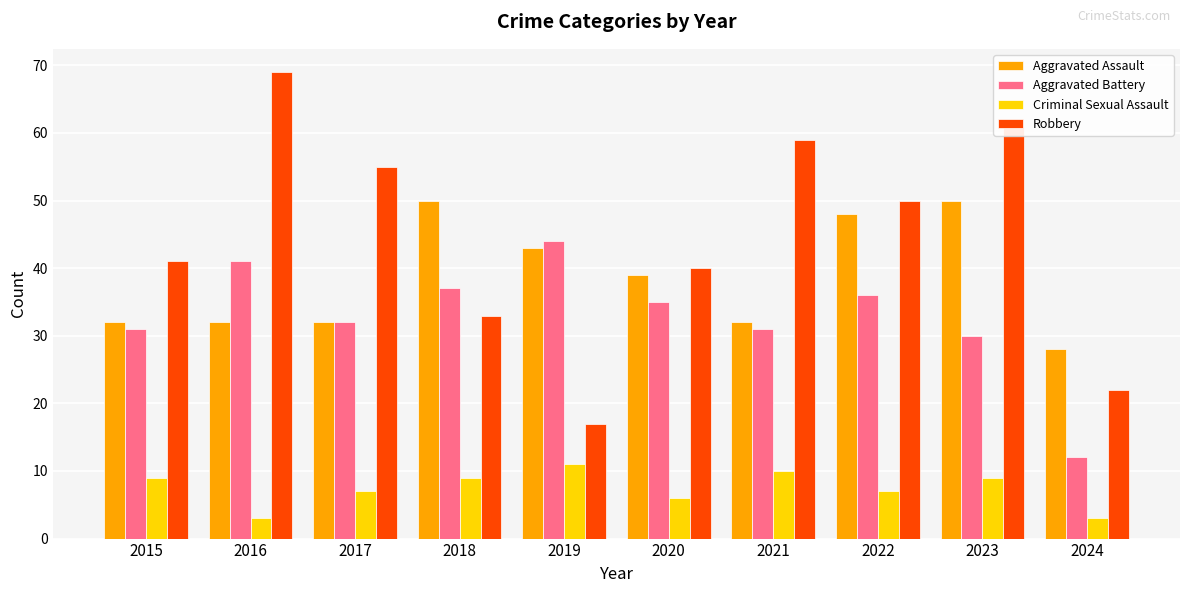

Does the chart contain any negative values?

No